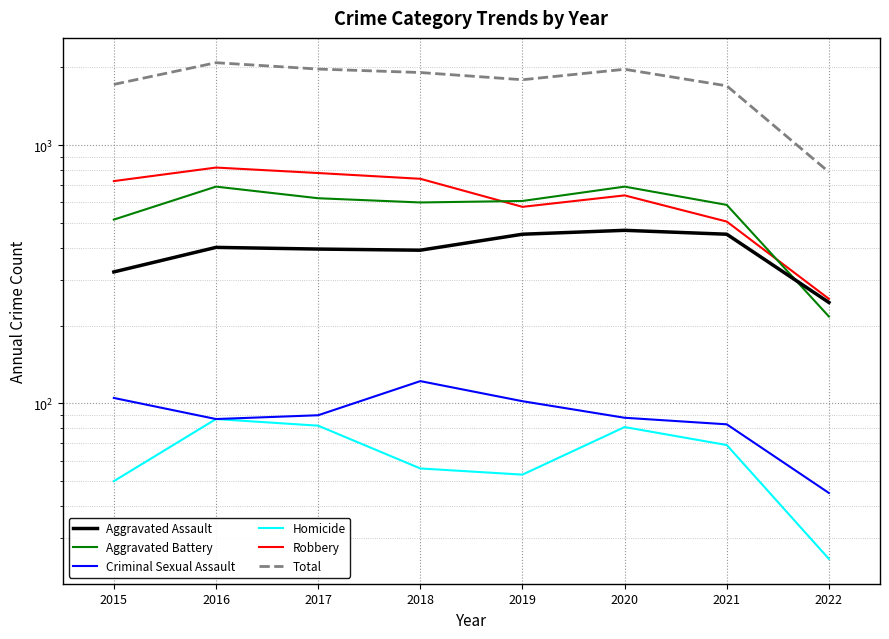

How many interior local valleys does the Total series have?

1